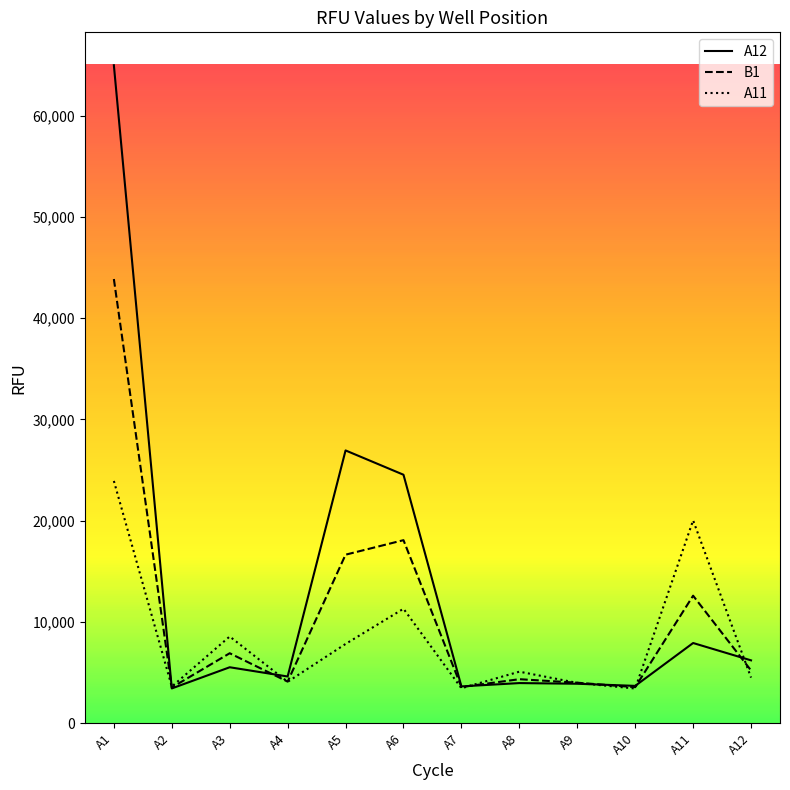

Rank the series by their average value, from lowest to highest.

A11, B1, A12